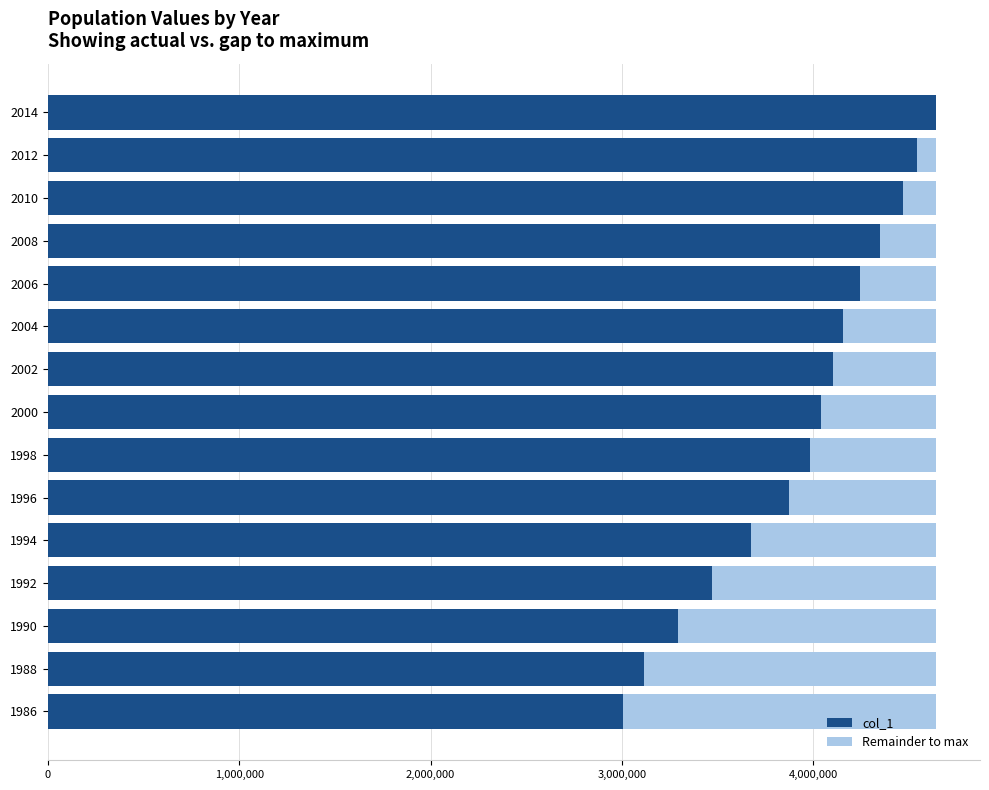

The value of col_1 at 2014 is 4638415. True or false?

True